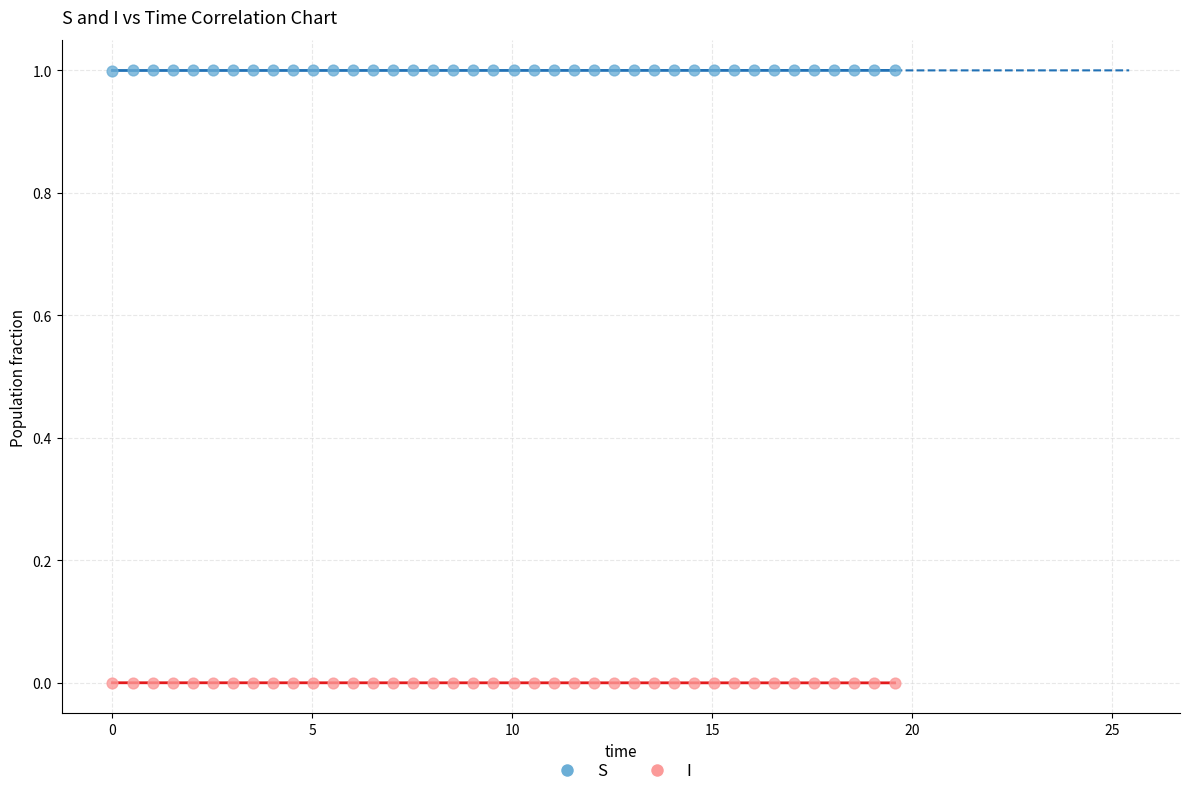

Which series reaches the maximum Y coordinate?

S